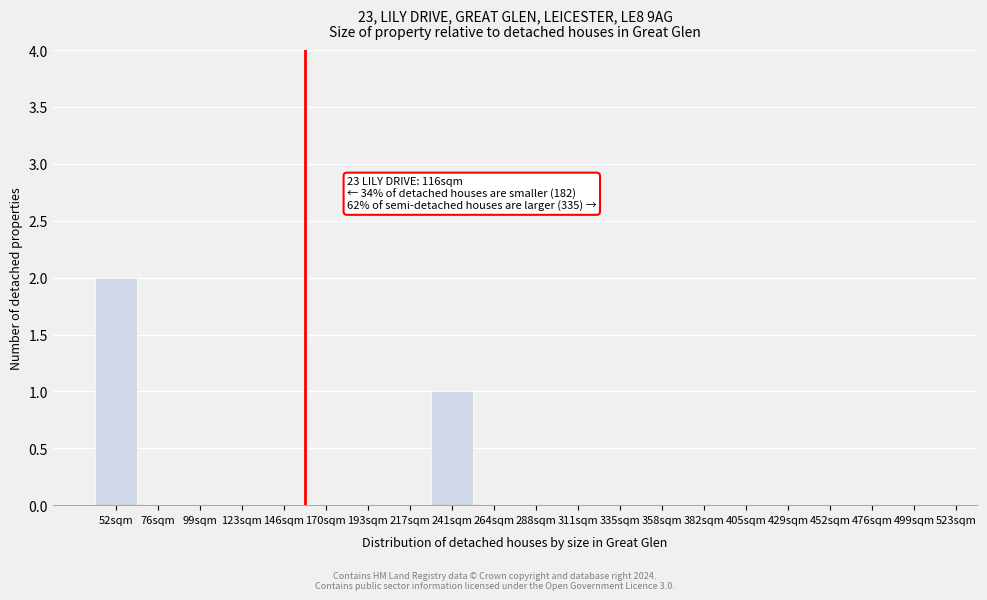

Reading left to right, what are all the values shown in this chart?

52sqm=2	76sqm=0	99sqm=0	123sqm=0	146sqm=0	170sqm=0	193sqm=0	217sqm=0	241sqm=1	264sqm=0	288sqm=0	311sqm=0	335sqm=0	358sqm=0	382sqm=0	405sqm=0	429sqm=0	452sqm=0	476sqm=0	499sqm=0